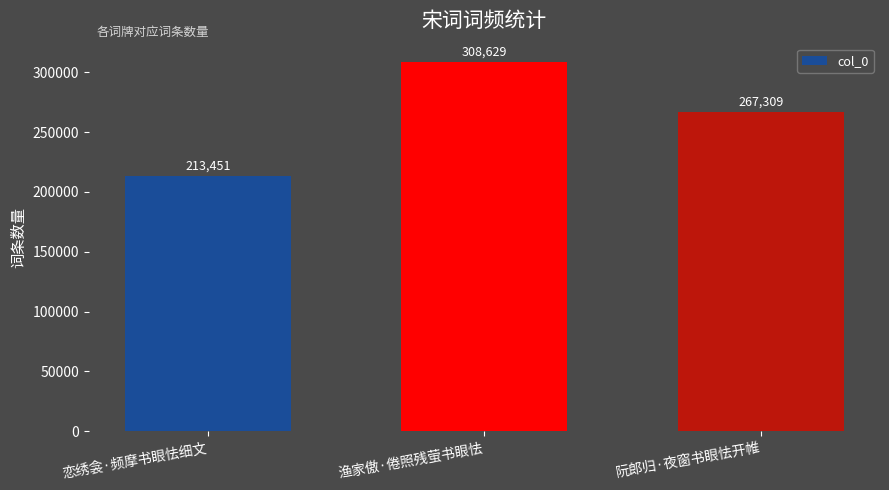

How many bars are there in total?

3